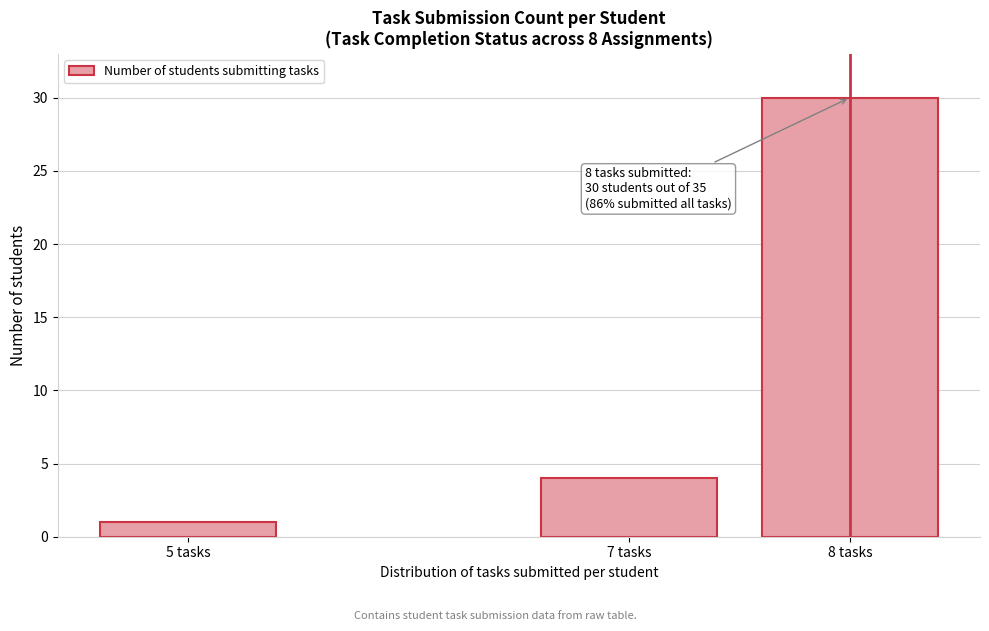

Reading left to right, list all the values displayed in this chart.

1	4	30